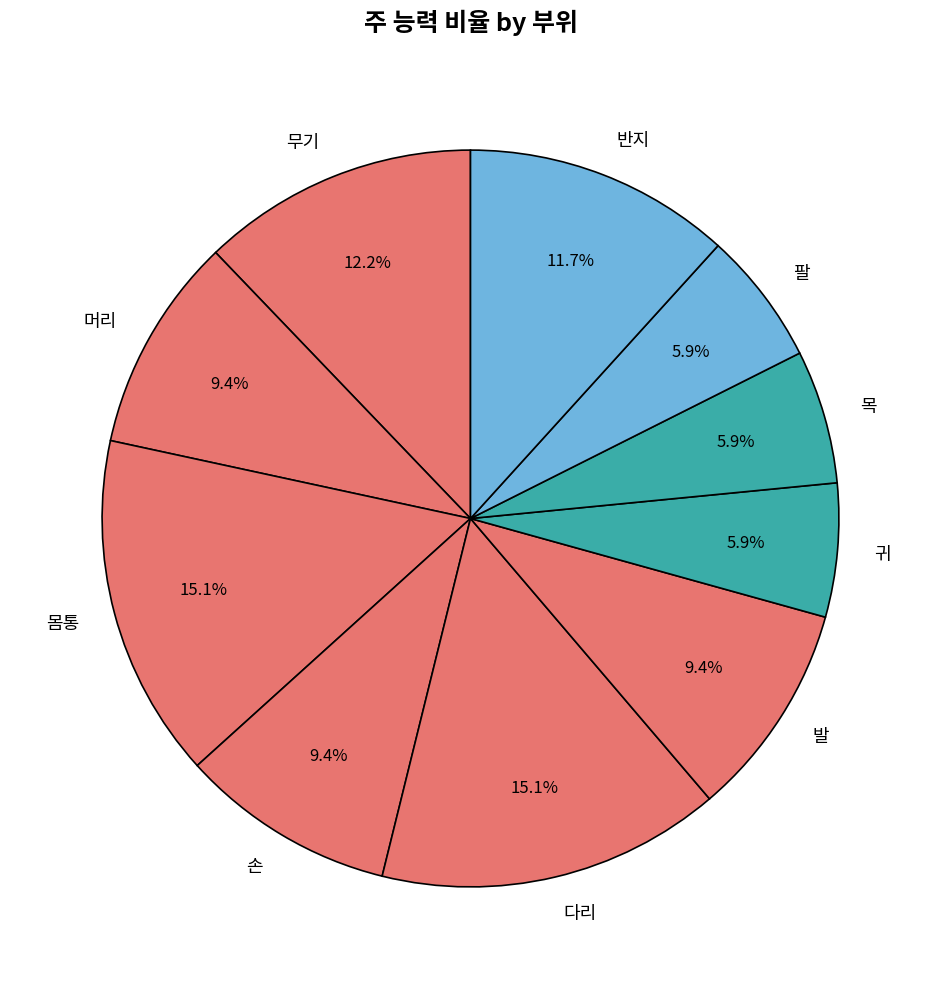

Do 다리 and 손 together represent more than half of the pie?

No